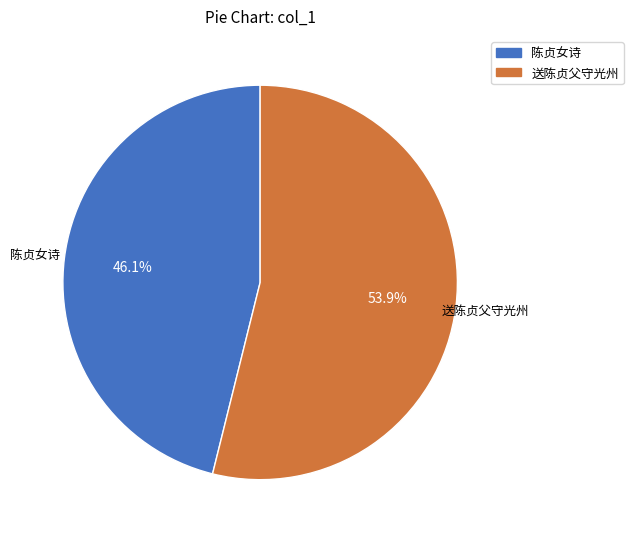

Which has a higher value, 陈贞女诗 or 送陈贞父守光州?

送陈贞父守光州